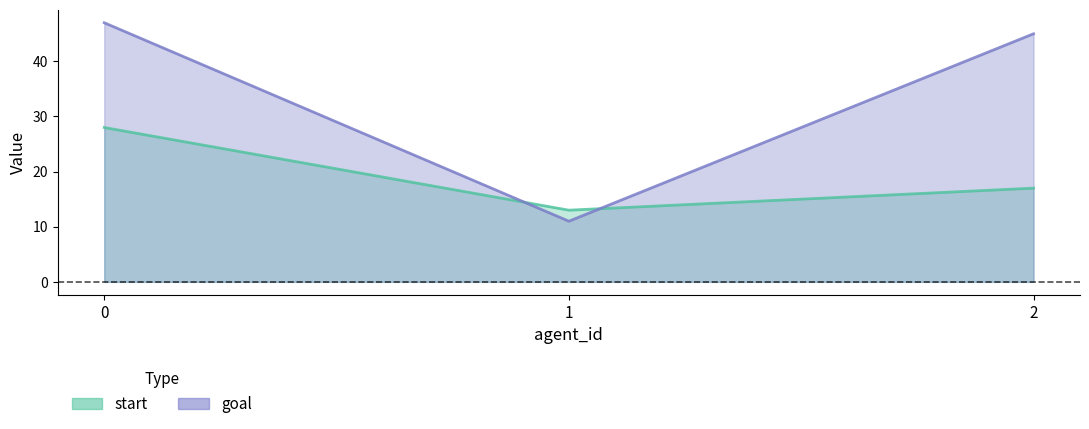

At which label is start closest to 20?

2